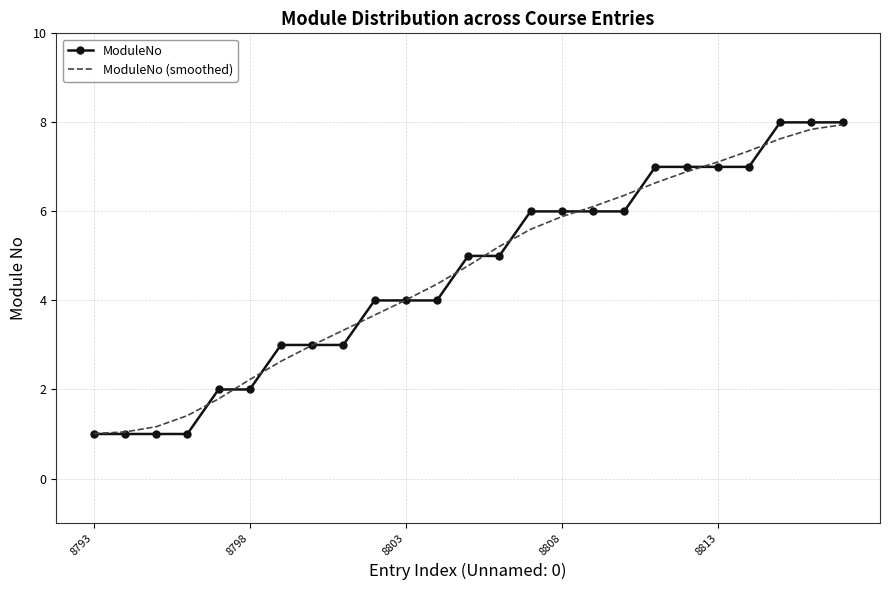

What is the maximum value for ModuleNo?

8.0